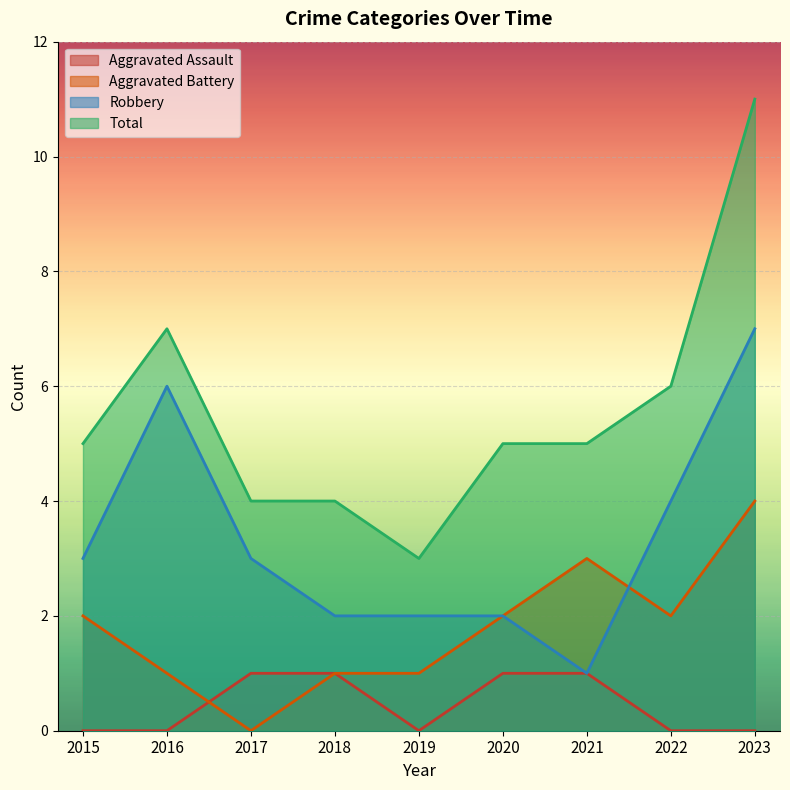

How many times do Aggravated Battery and Robbery cross each other?

1